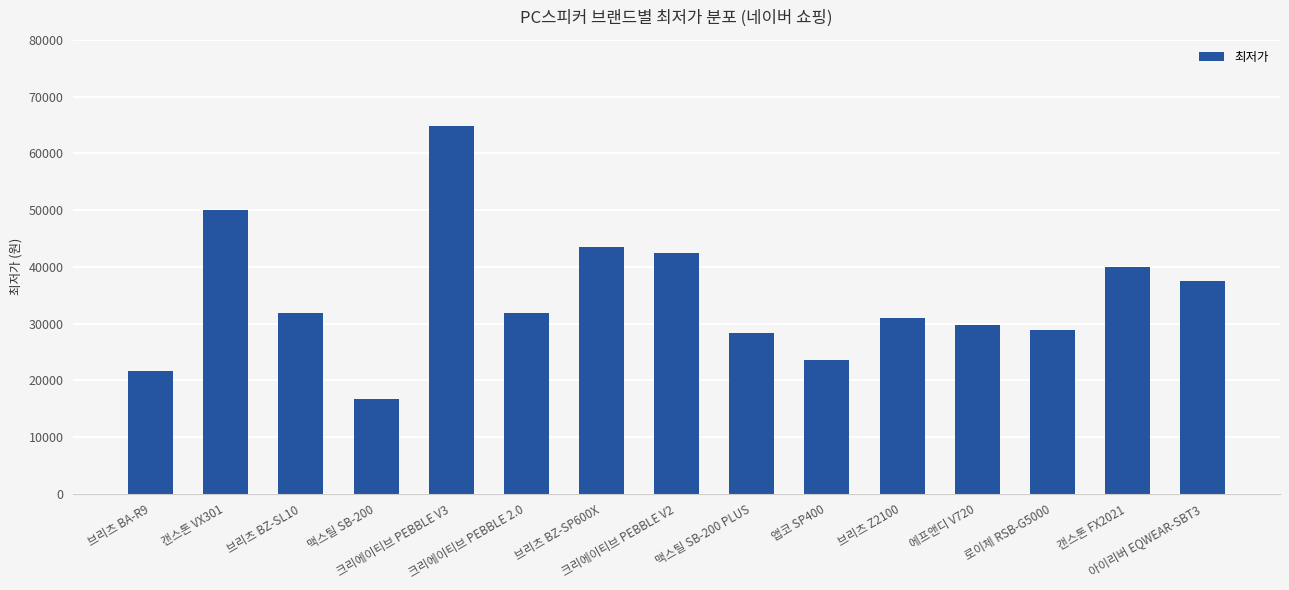

How many distinct data groups are displayed?

1